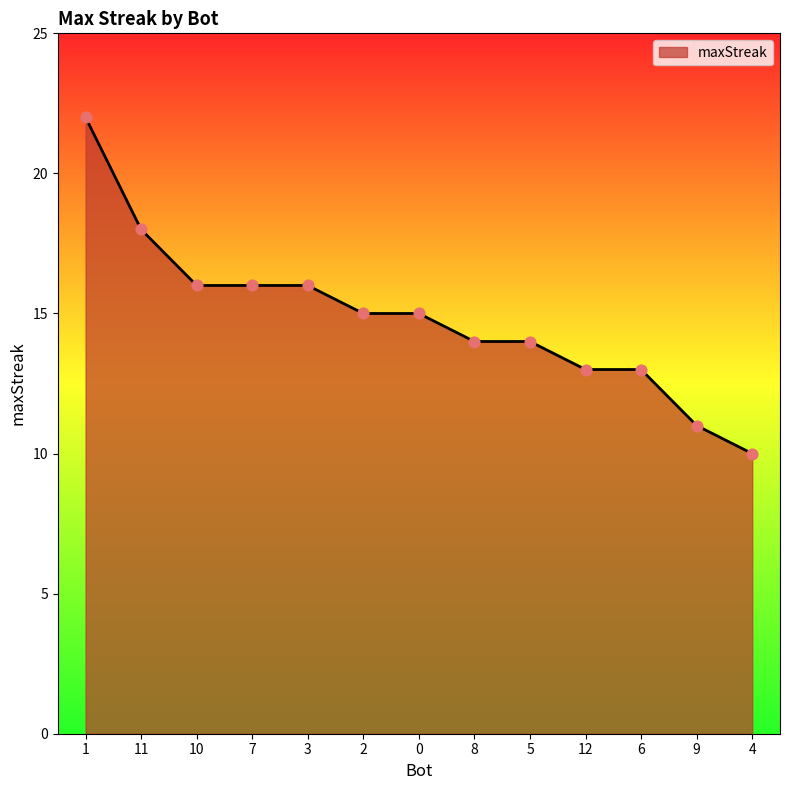

What is the change in value from 12 to 9?

-2